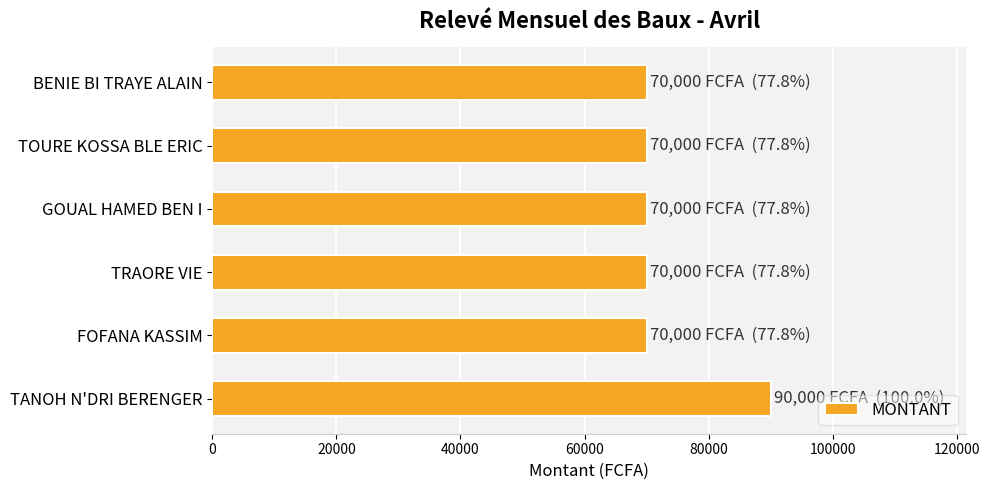

What is the ratio of the value at TRAORE VIE to the value at BENIE BI TRAYE ALAIN?

1.0